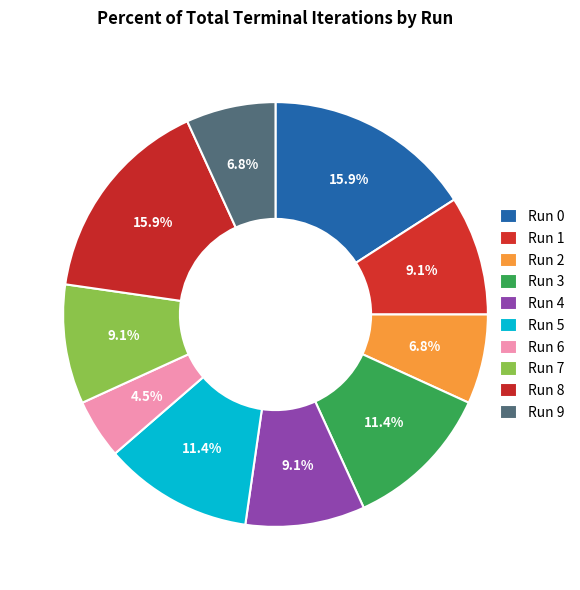

How many slices are in this pie chart?

10